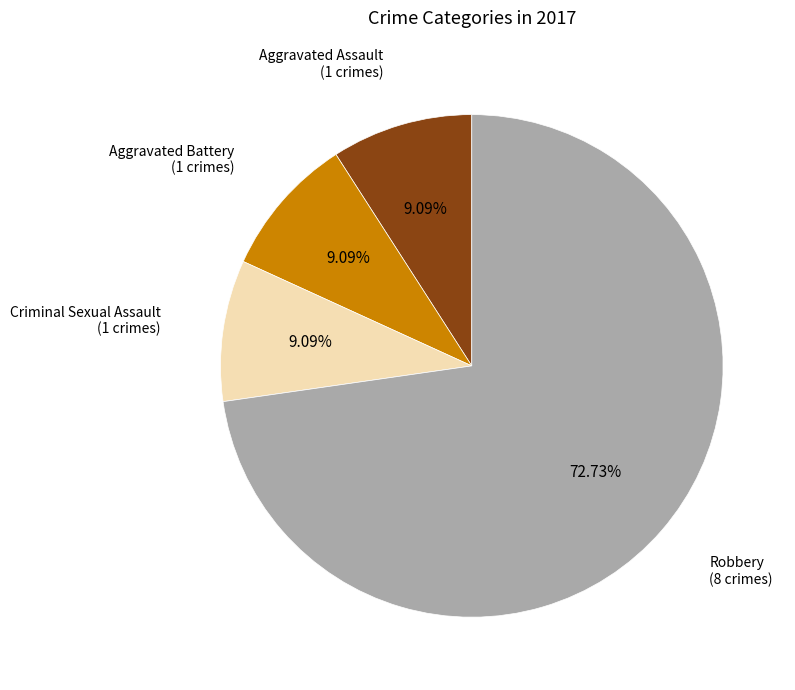

How much of the chart is everything except Robbery?

27.3%